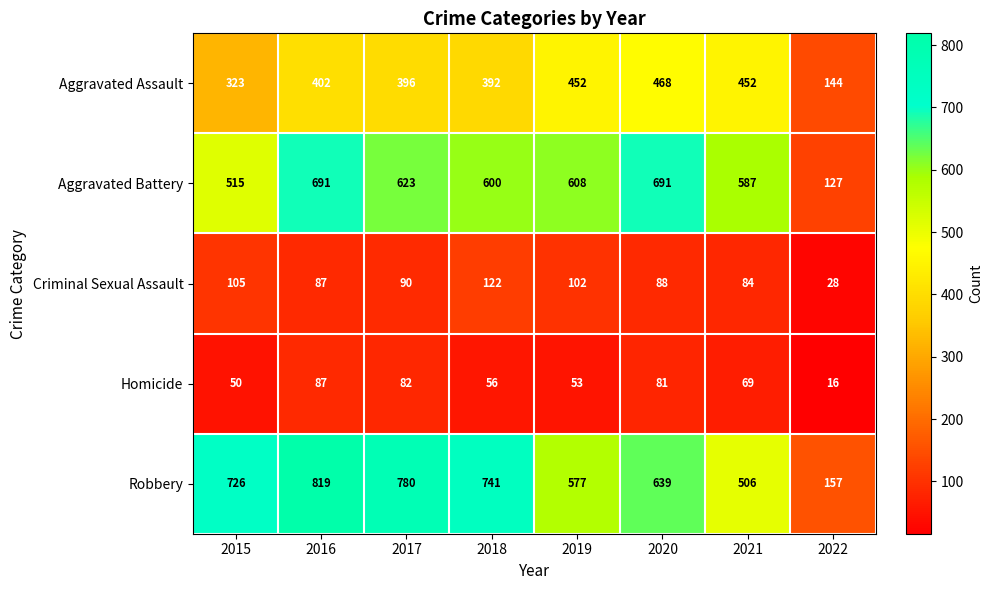

Is the value of Homicide at 2016 greater than the value of Aggravated Assault at 2015?

No